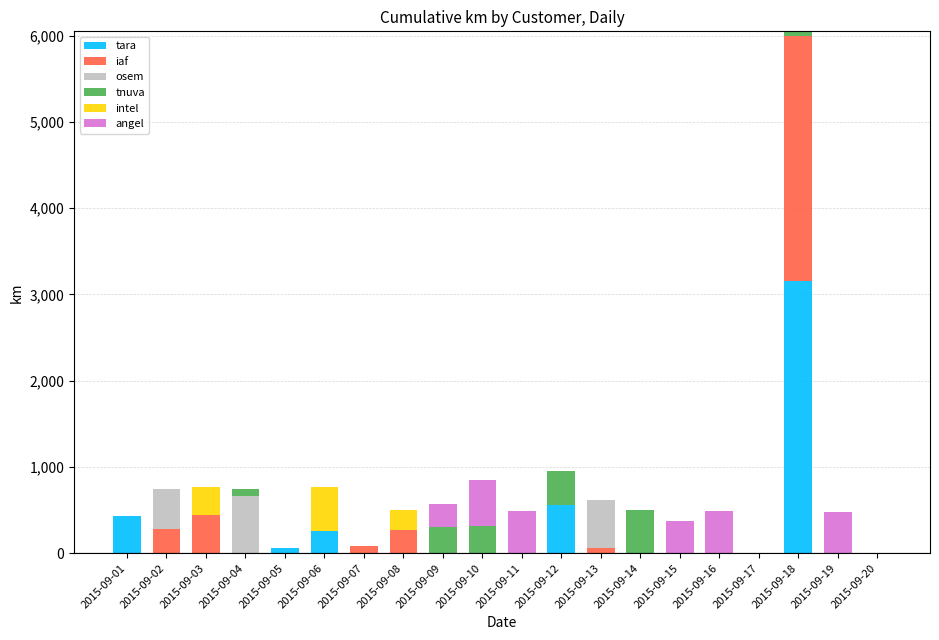

What is the maximum value for tara?

3157.7